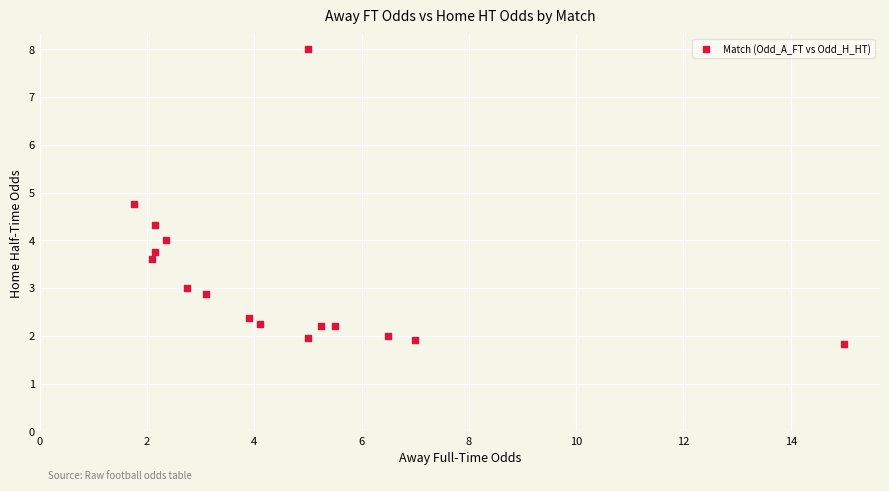

What is the range of Y values (max minus min)?

6.2